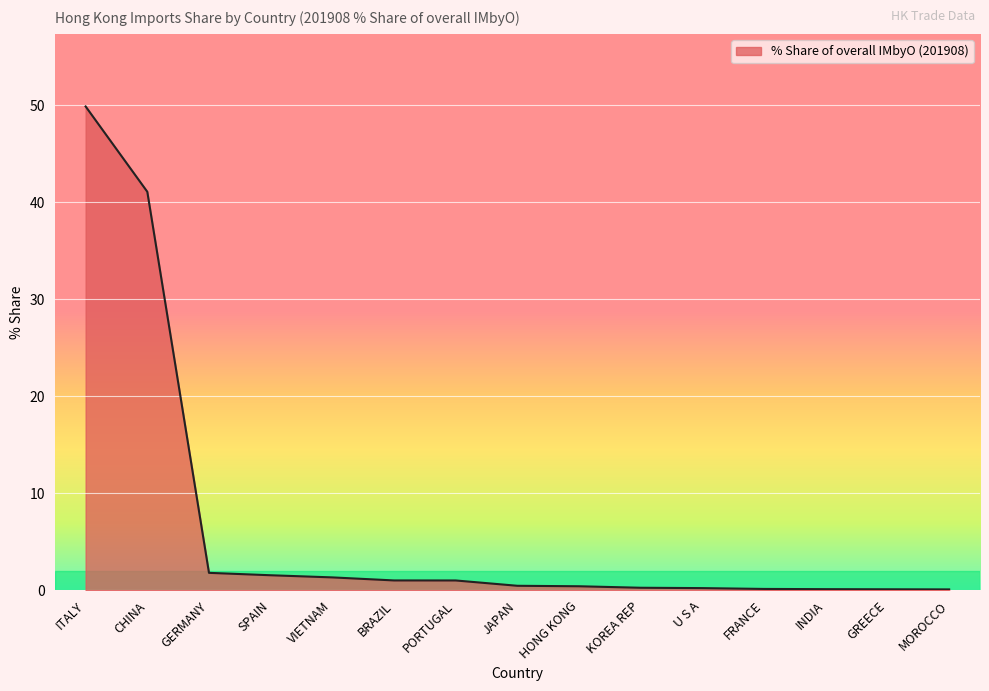

Where is the data nearest to the value 25?

CHINA